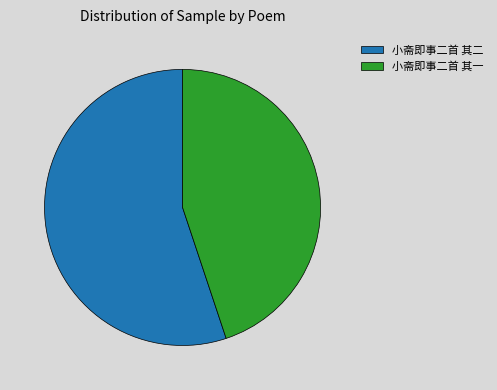

Does any single category account for the majority?

Yes